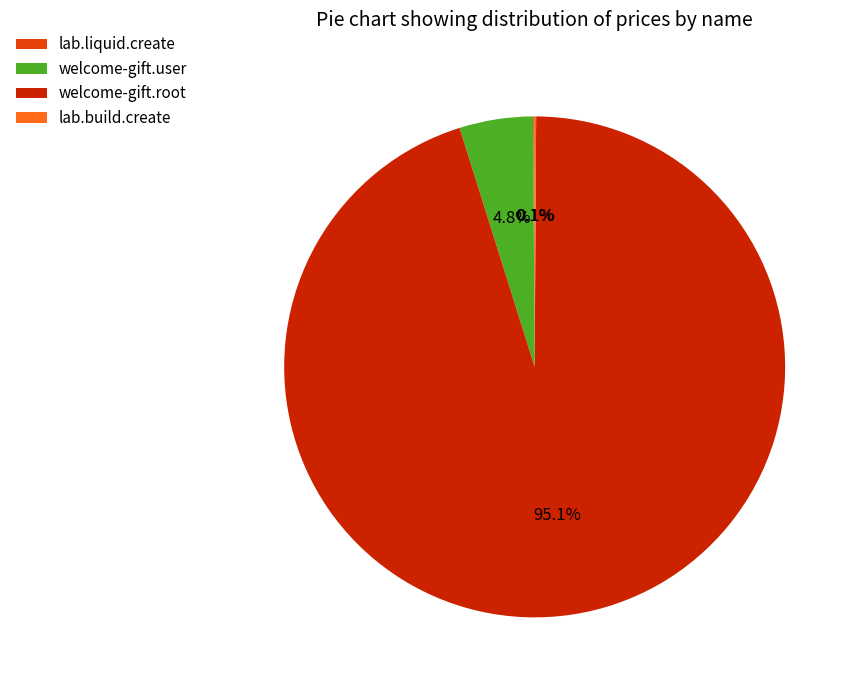

Which slice is the largest?

welcome-gift.root